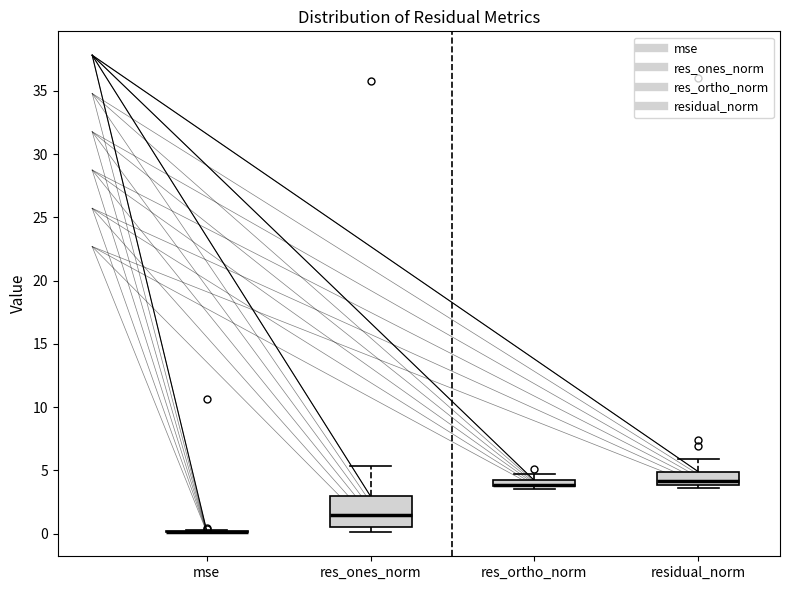

Comparing the boxes themselves (not the whiskers), which one is the tallest?

res_ones_norm